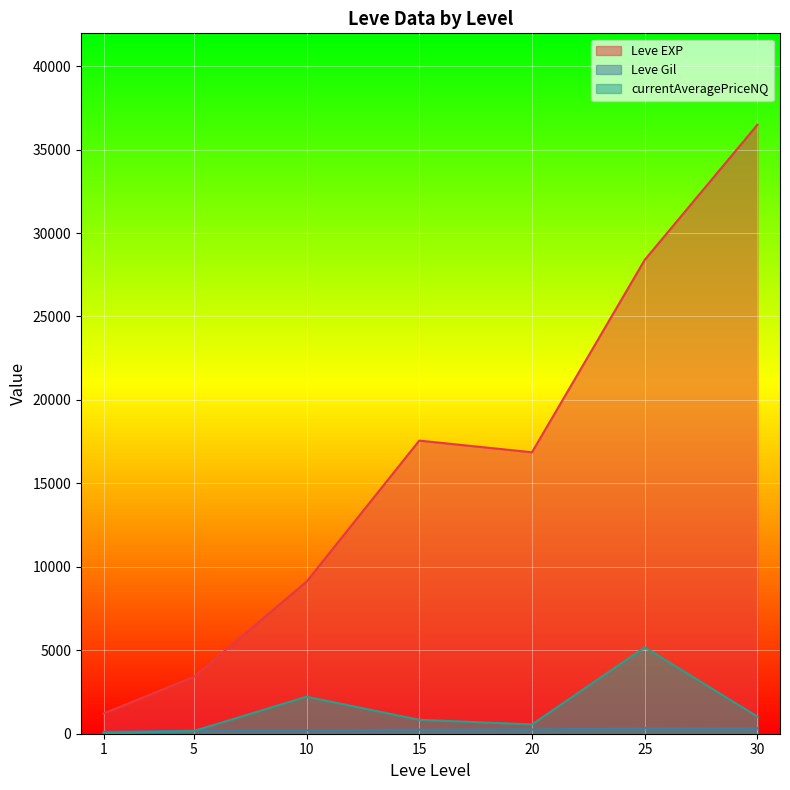

Which category has the lowest value across all series?

1